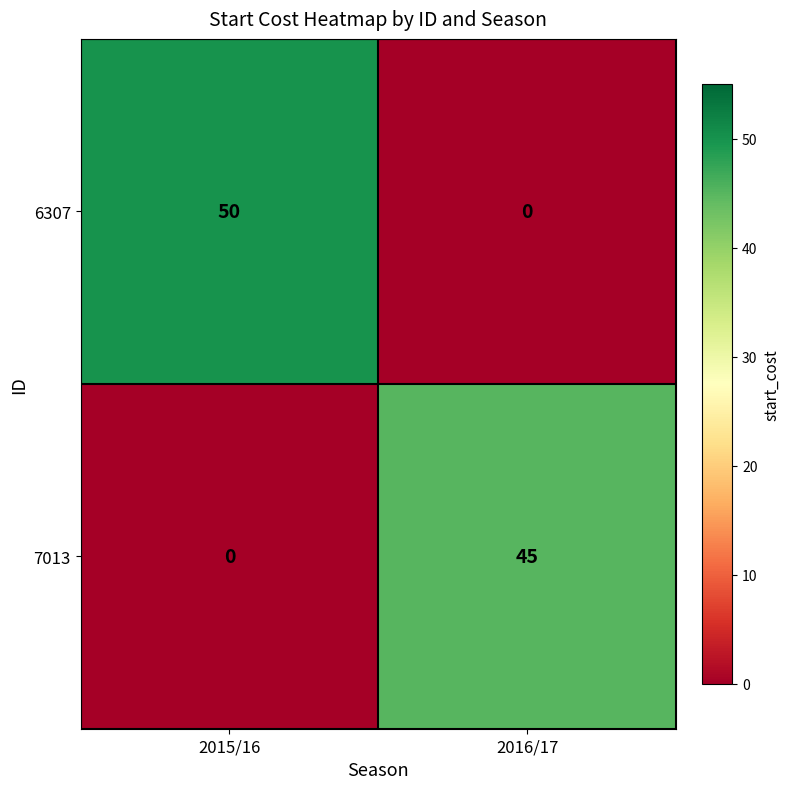

Rank the series at 2015/16 from highest to lowest value.

6307, 7013